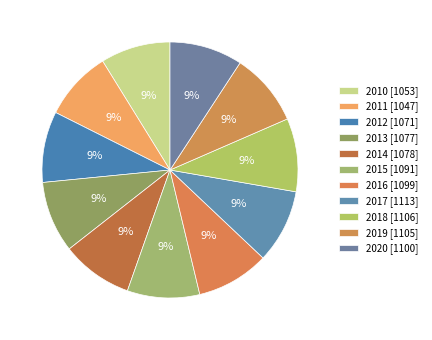

Count the number of slices in the pie.

11